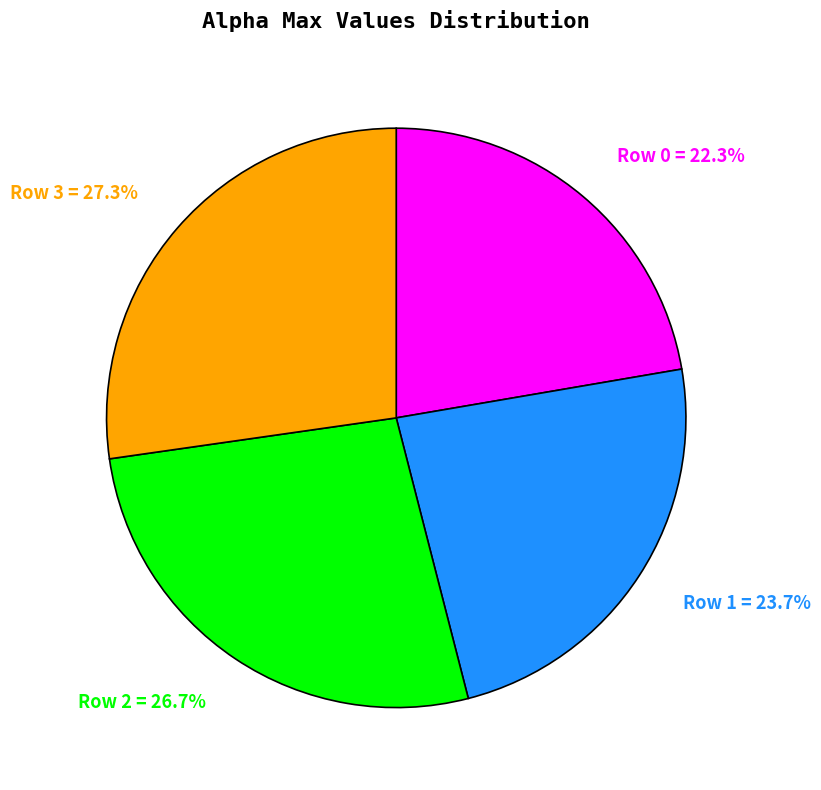

How much of the chart is everything except Row 0 = 22.3%?

77.7%